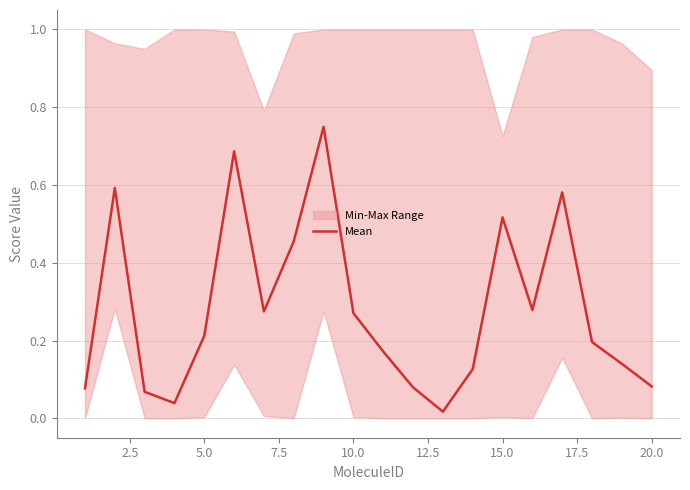

What is the change in value from 0.0 to 14?

+0.4